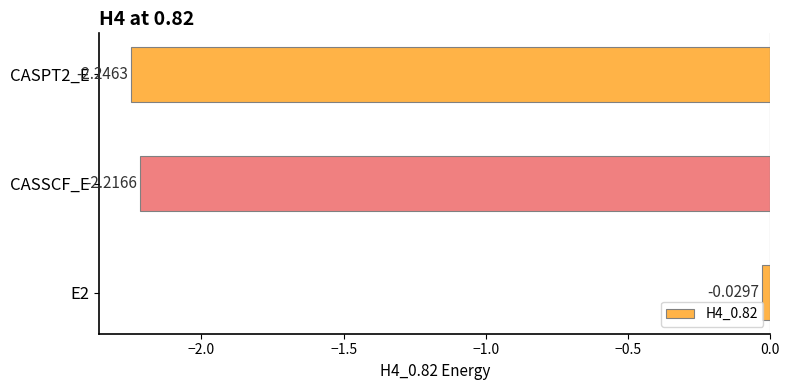

Rank the categories by value from lowest to highest.

CASPT2_E, CASSCF_E, E2